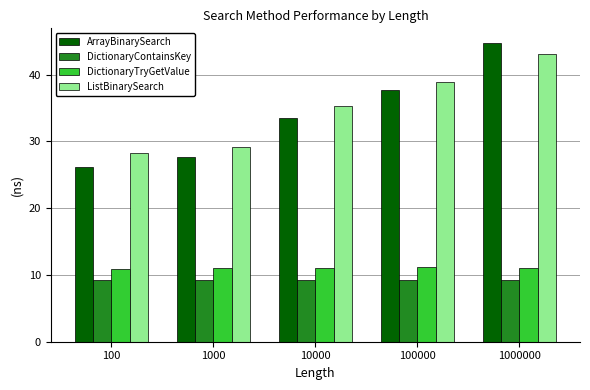

The value of DictionaryTryGetValue at 1000000 is 11.0. True or false?

True